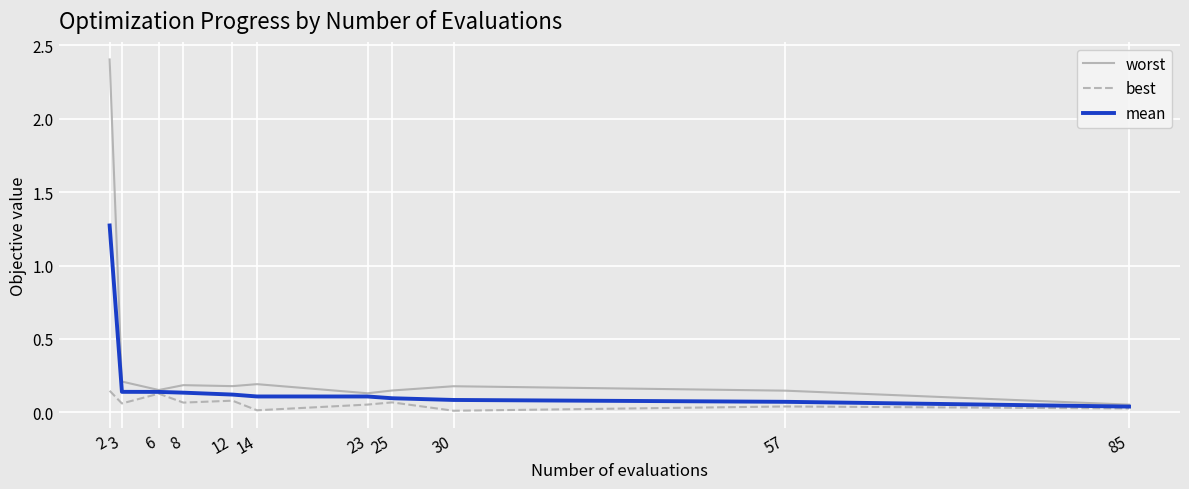

What is the maximum value for worst?

2.4